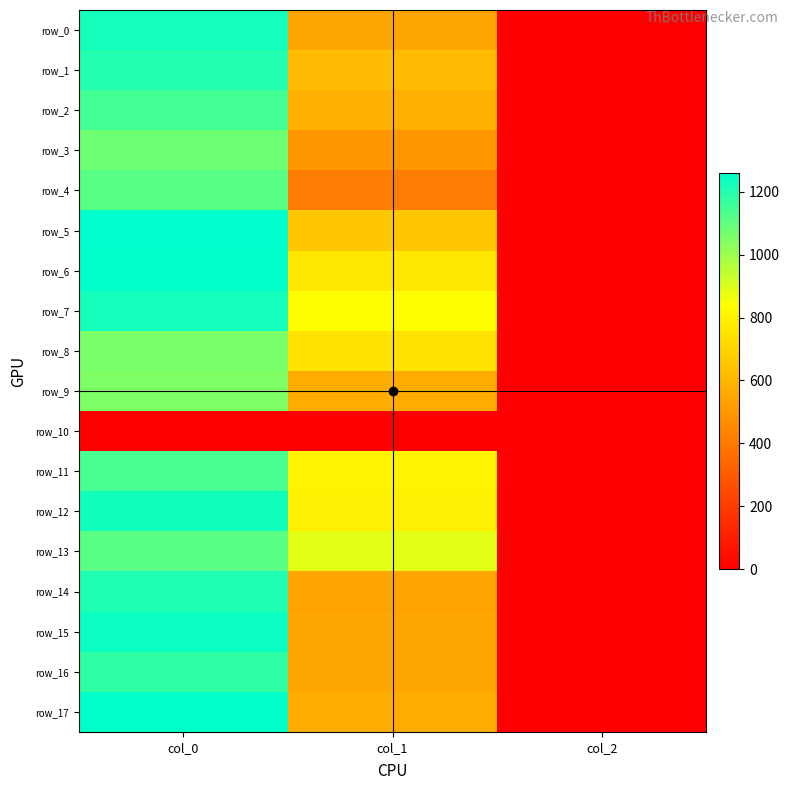

What is the difference between the row_8 values at col_1 and col_0?

314.1